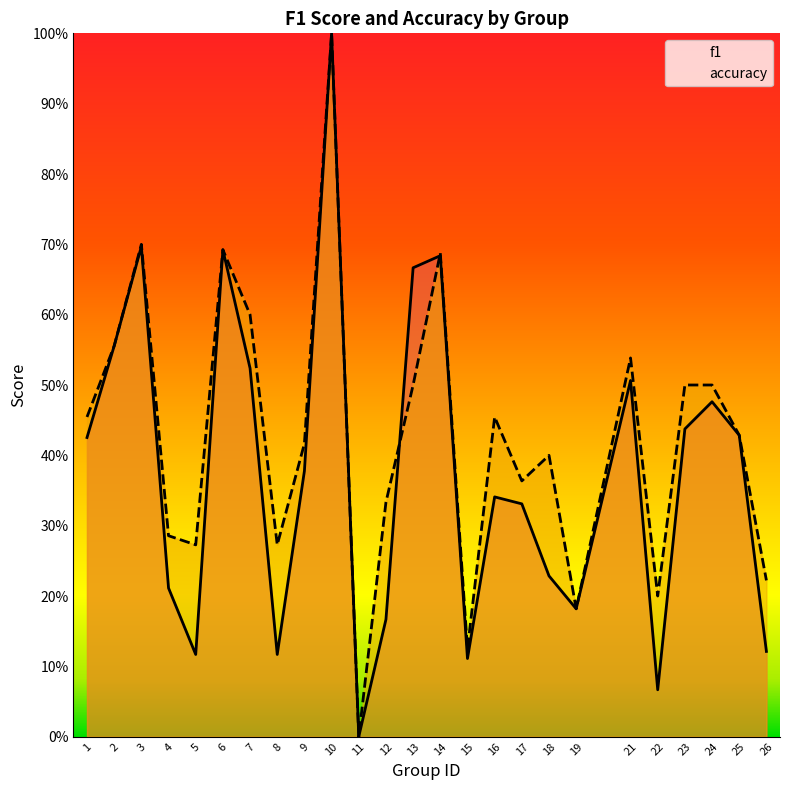

What are all the series names shown in the legend?

f1, accuracy